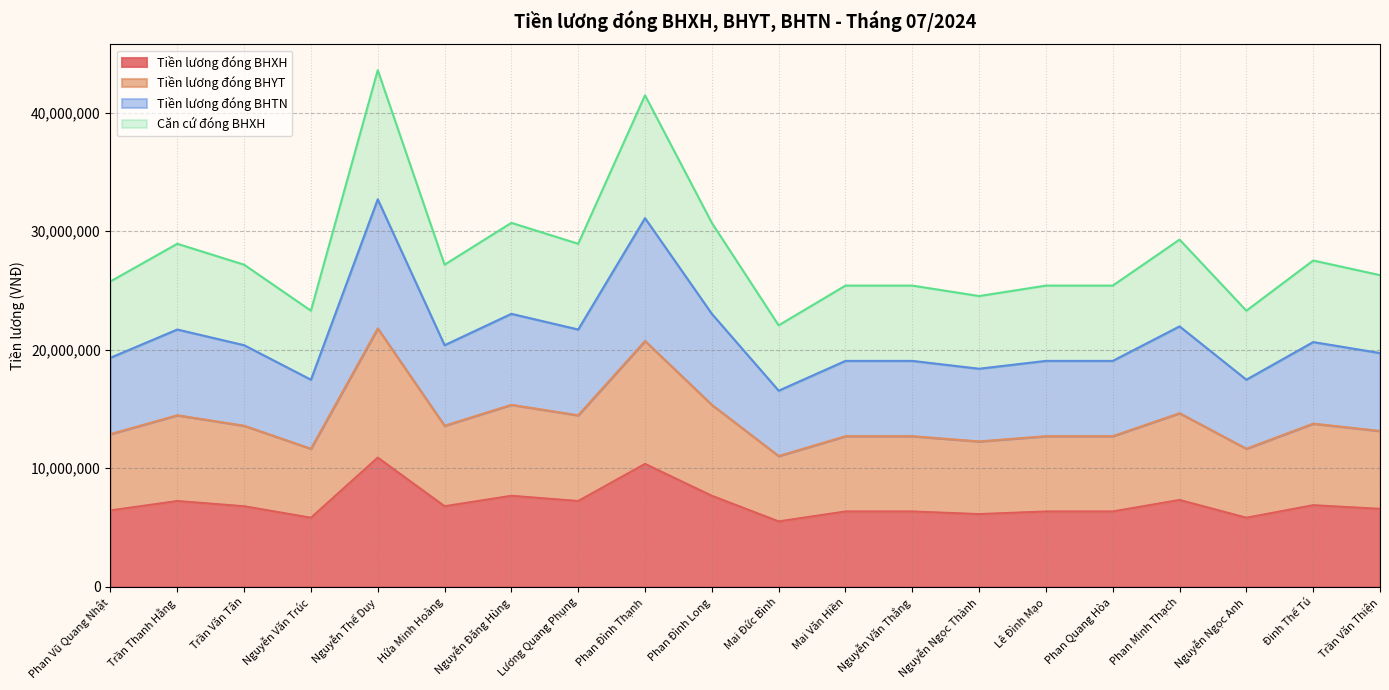

Which series changed the most between Mai Văn Hiền and Phan Quang Hòa?

Tiền lương đóng BHXH